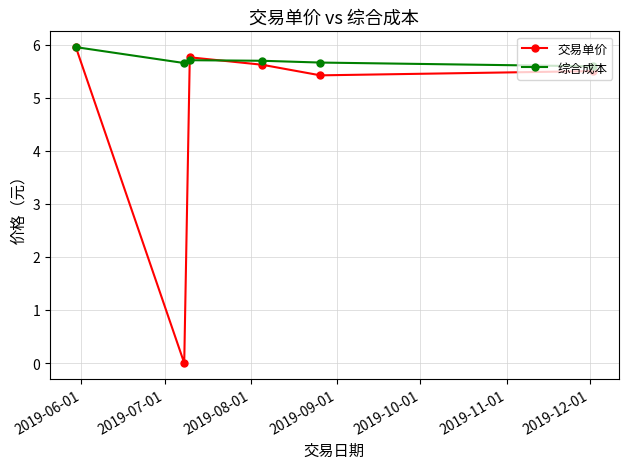

In 交易单价, how many points are higher than both neighbors (excluding endpoints)?

1